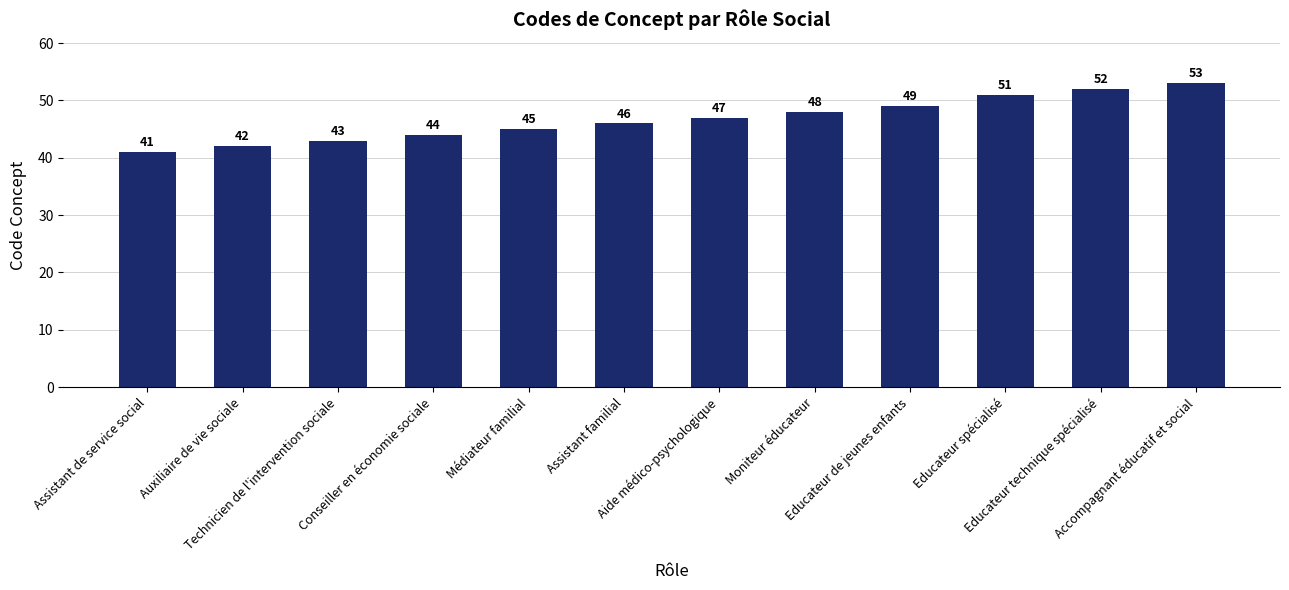

Count the number of data series in this chart.

1